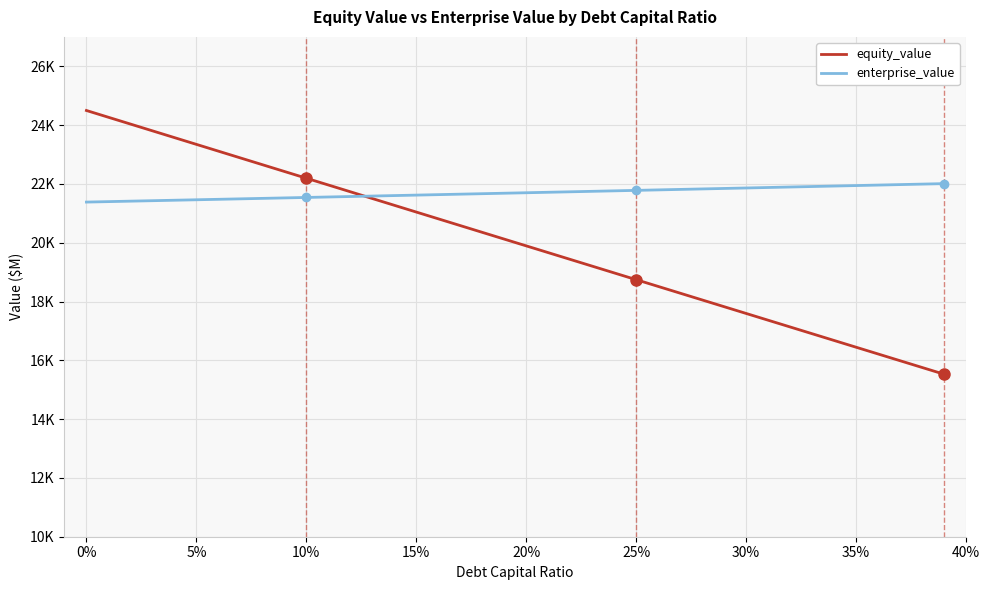

After their last crossing, which series has the higher values: equity_value or enterprise_value?

enterprise_value